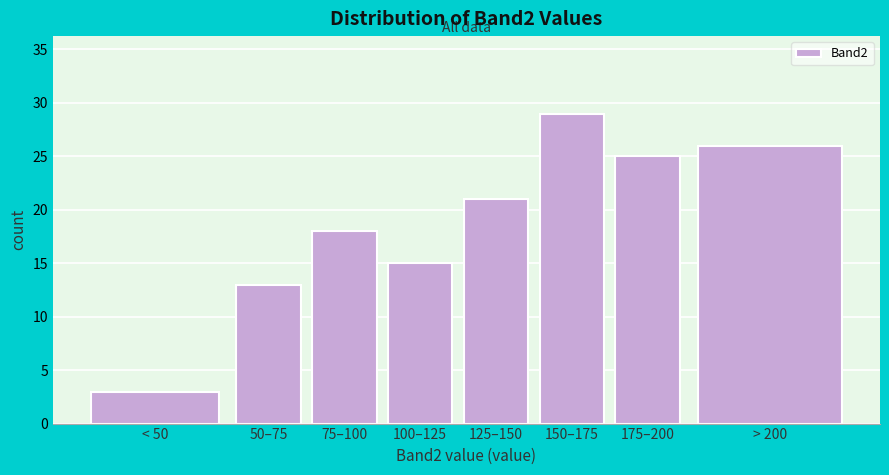

Reading right to left, list all the values displayed in this chart.

26	25	29	21	15	18	13	3